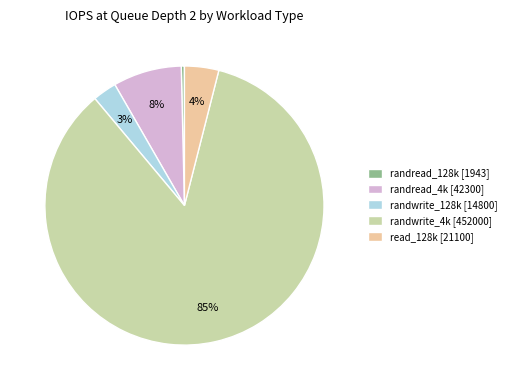

Between randread_128k [1943] and randread_4k [42300], which is larger?

randread_4k [42300]